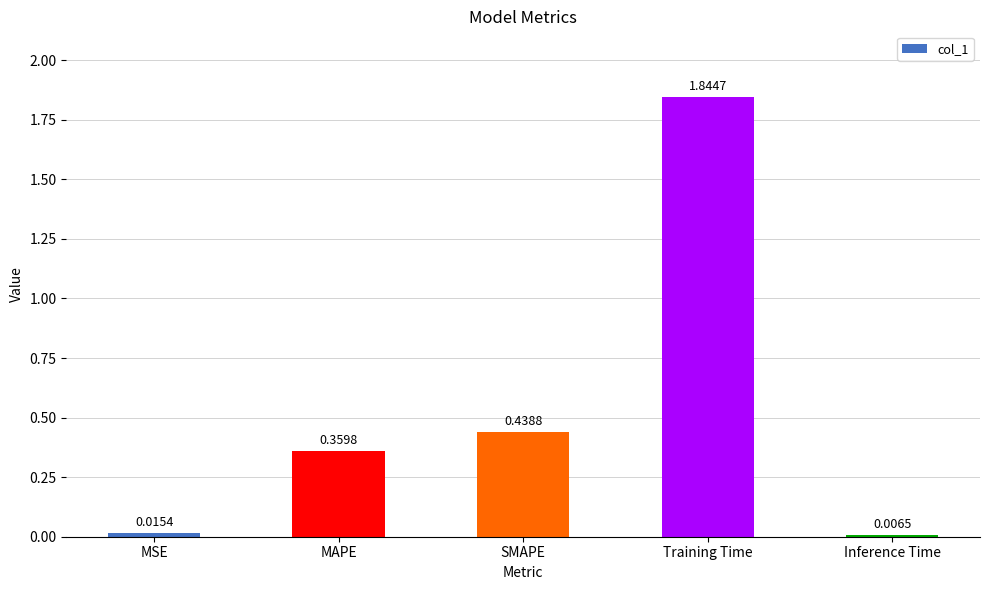

At which label is the value closest to 0?

Inference Time